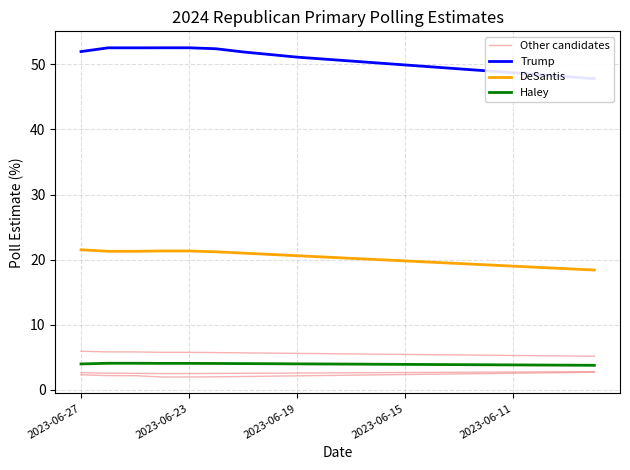

List the series in order of their peak value, highest first.

Trump, DeSantis, Other candidates, Haley